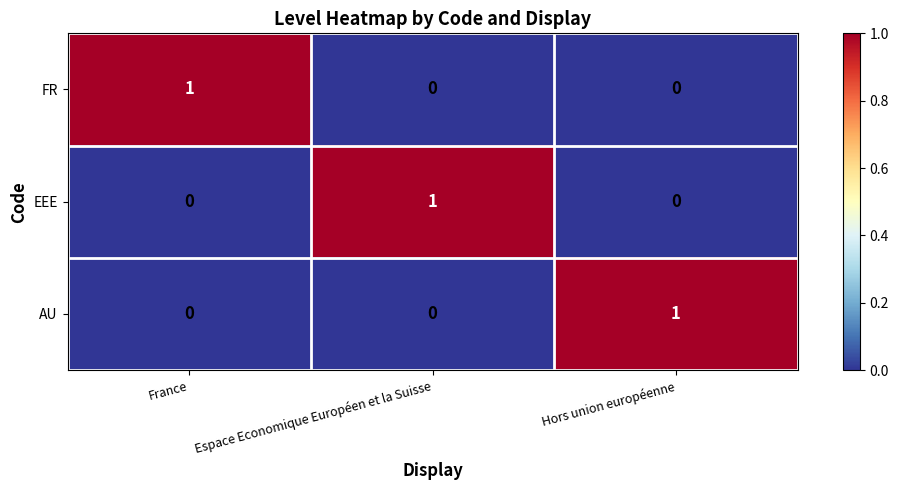

How many FR values are between 0 and 1?

3